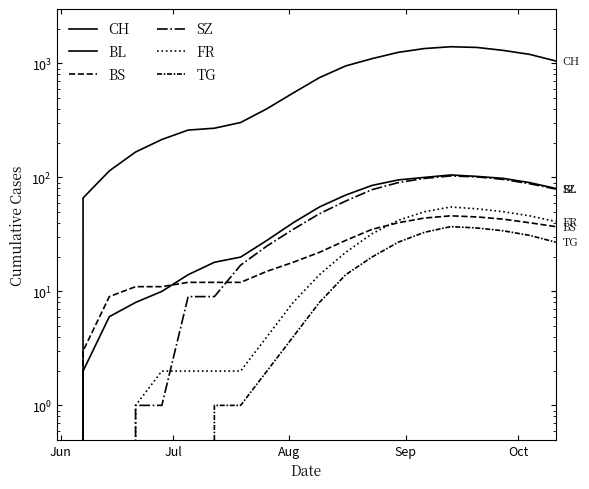

What is the sum of all TG values?

275